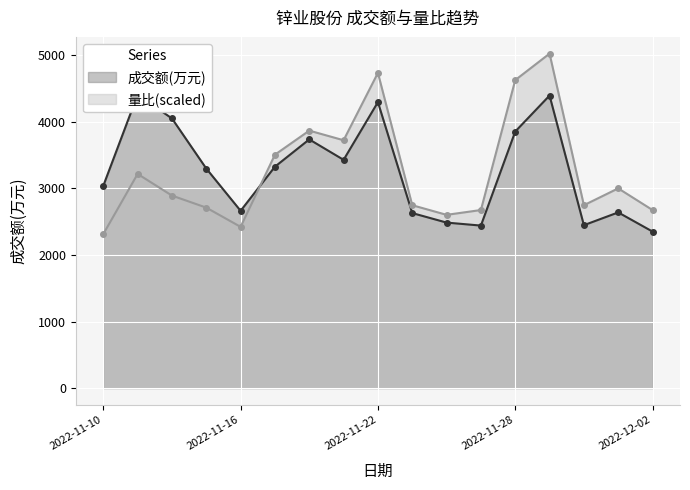

True or false: 成交额(万元) has a value of 4297.0 at 2022-11-22.

True